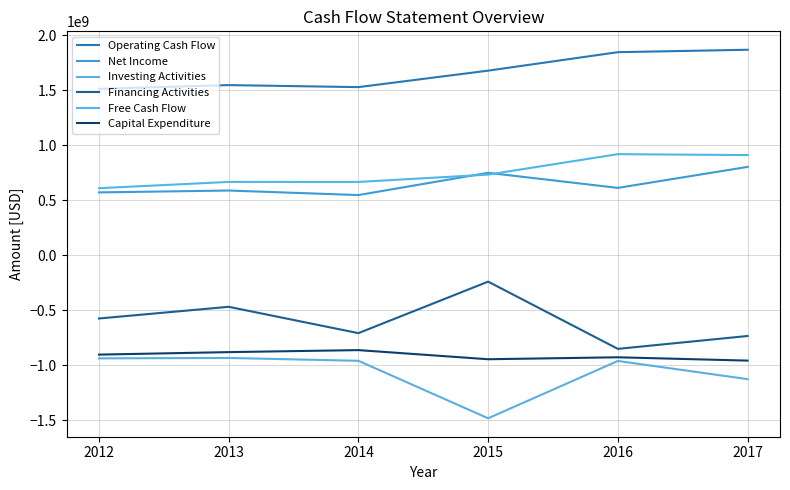

What is the difference between the second highest and second lowest values in the Investing Activities series?

189100000